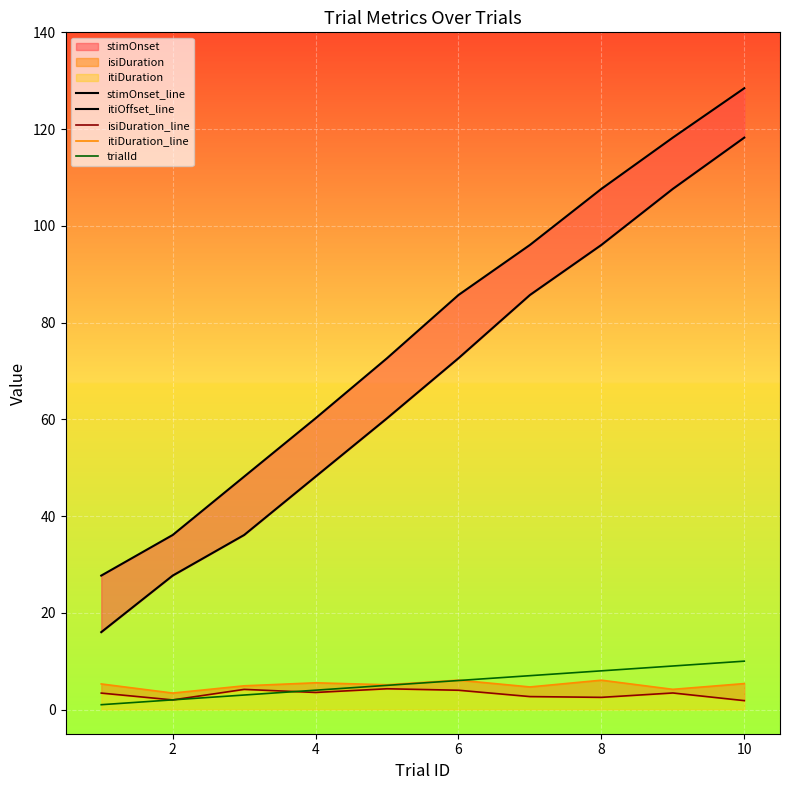

True or false: trialId and itiOffset_line cross at least once.

False